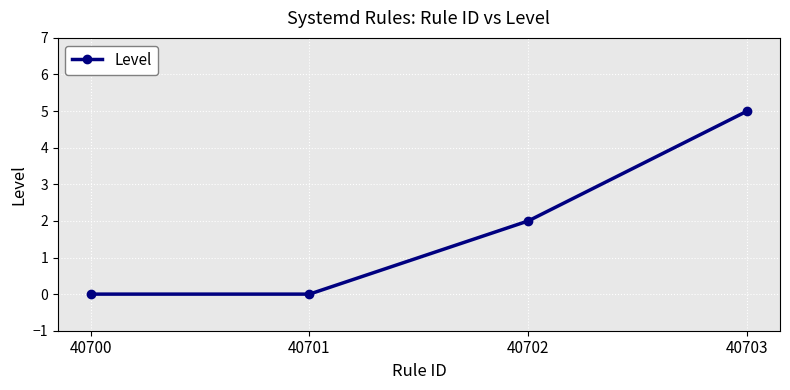

What is the change in value from 40700 to 40702?

+2